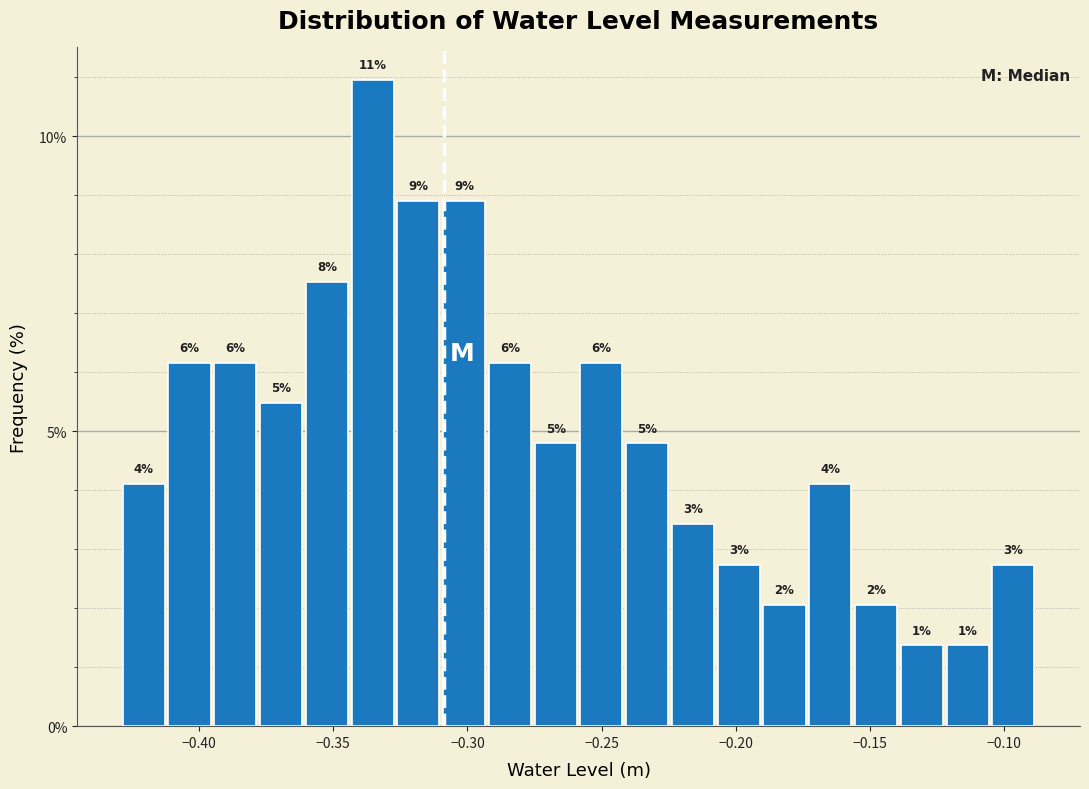

Around what value on the x-axis is the tallest bar? Give the approximate position of its centre, as read against the axis.

-0.335